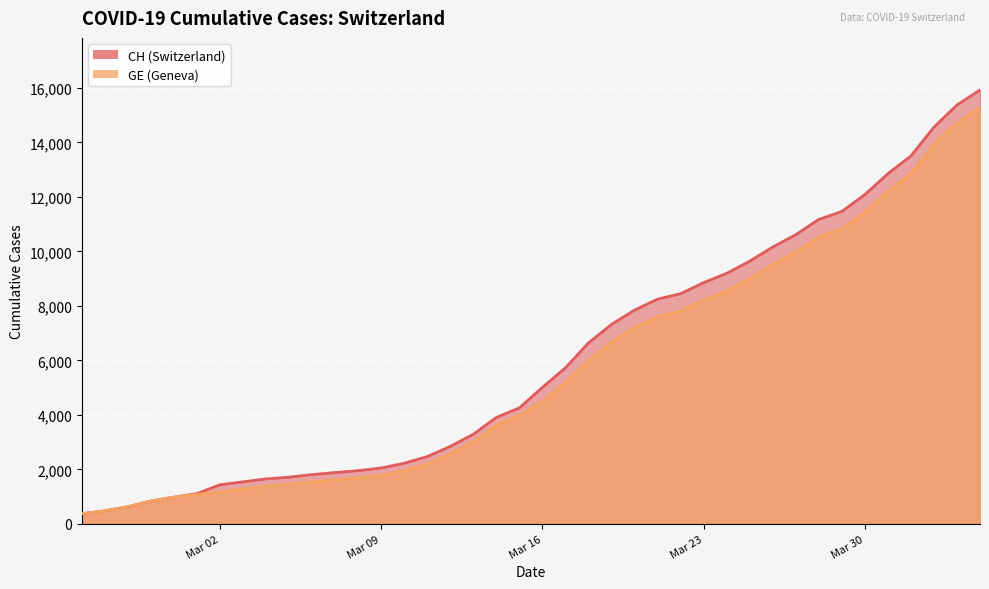

What is the sum of the CH values at 2020-03-28 and 2020-03-11?

13647